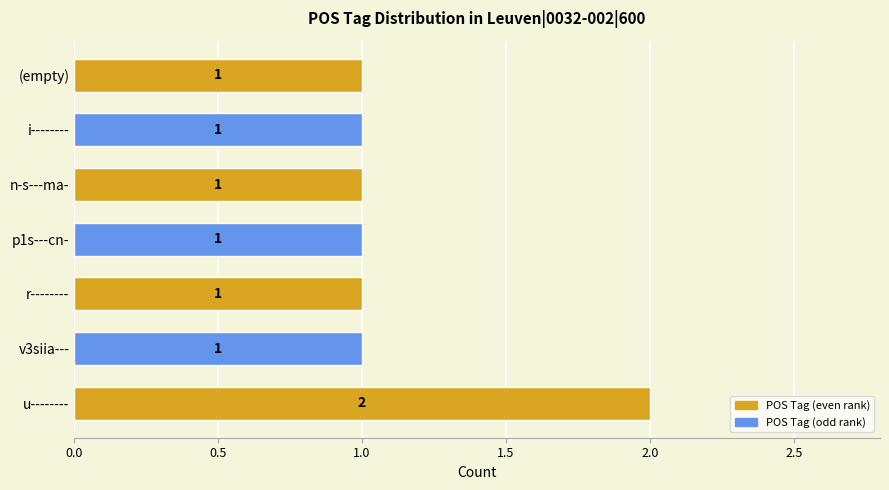

What is the greatest value displayed?

2